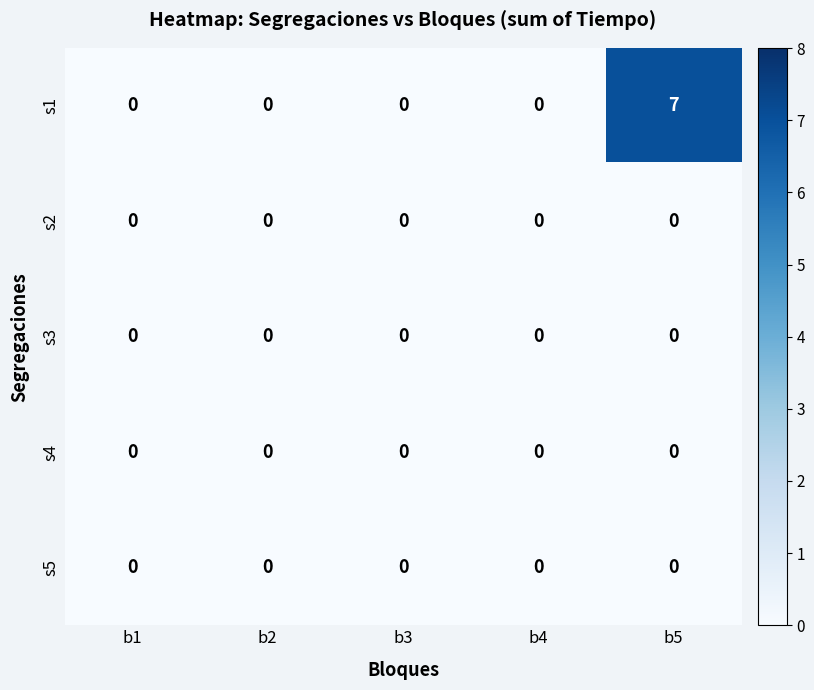

At which category does the chart reach its peak across all series?

b5